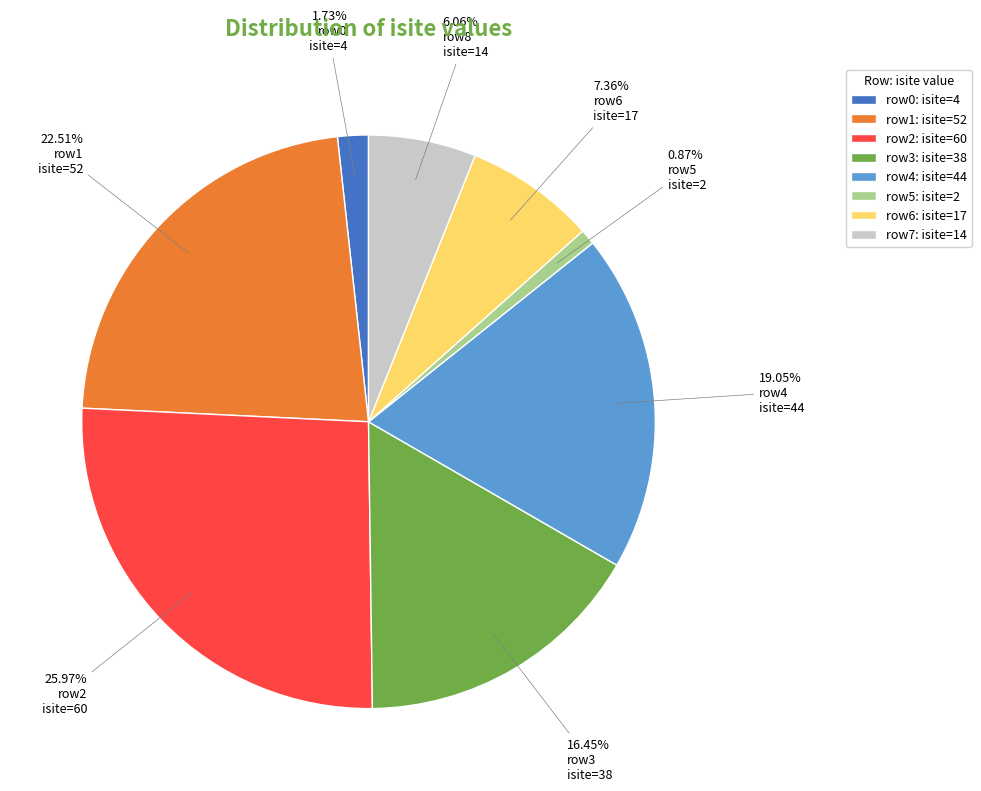

Which has a higher value, row2: isite=60 or row0: isite=4?

row2: isite=60